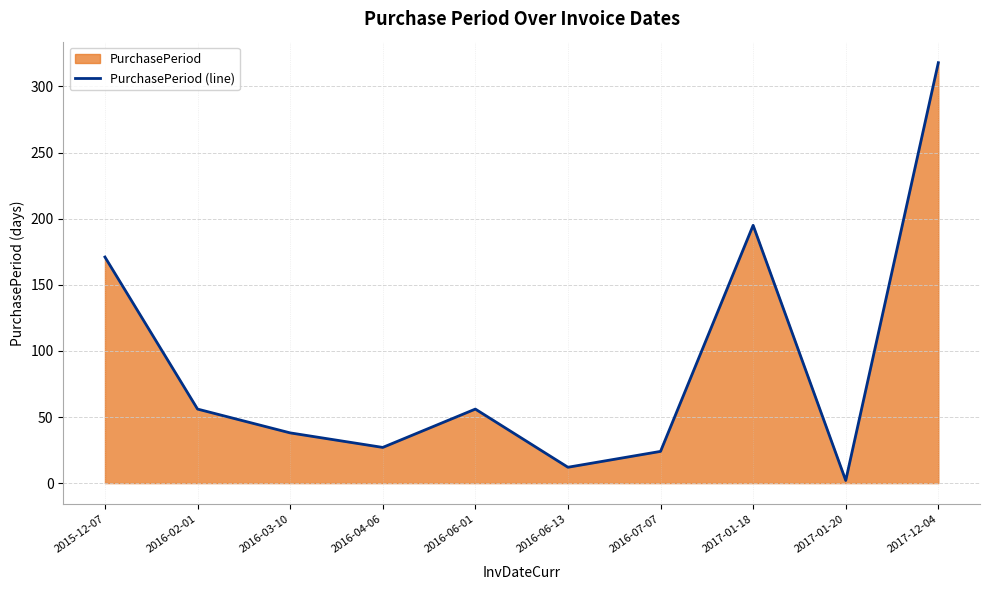

What is the label of the 1st point from the left?

2015-12-07